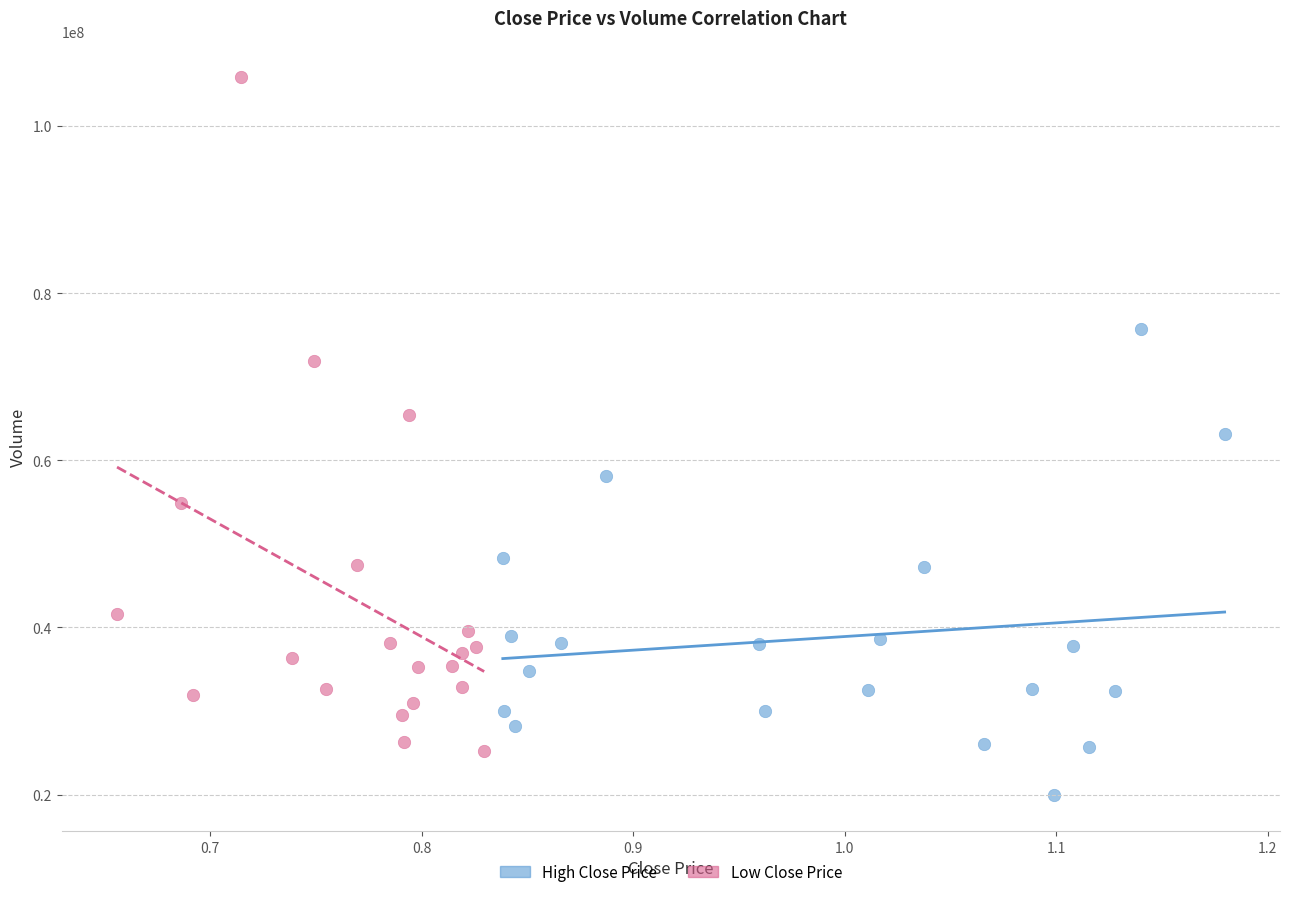

Which series contains the highest Y value?

Low Close Price